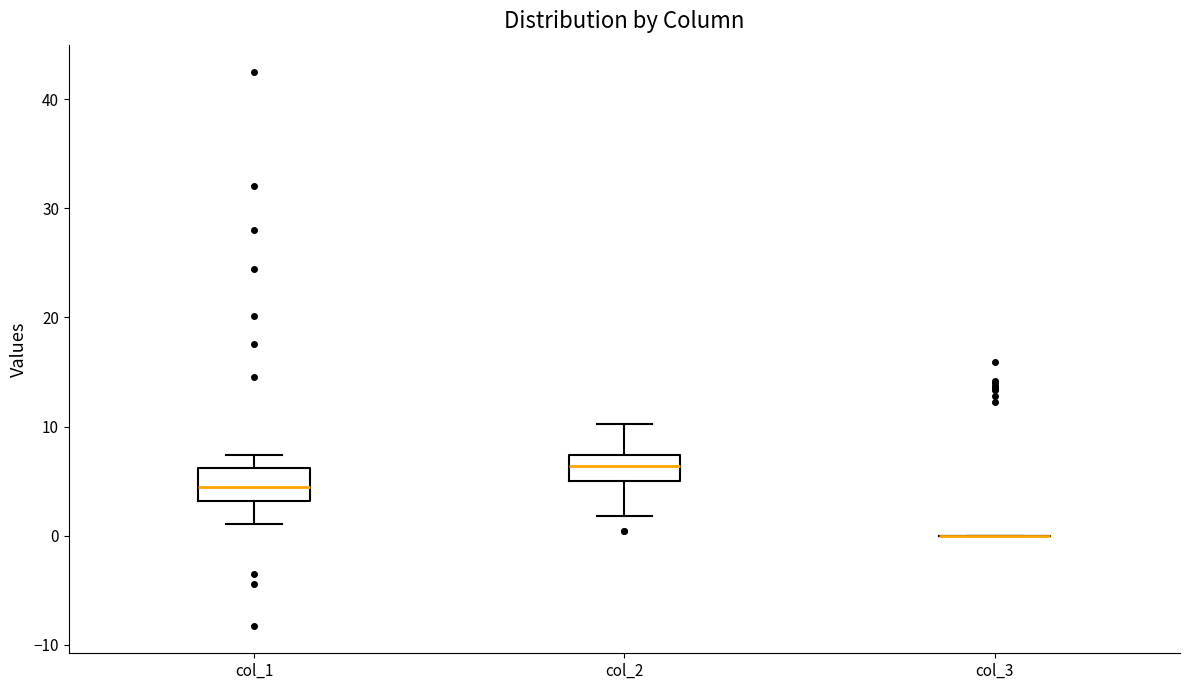

Reading left to right, read every box against the y-axis: the position of its median line, the range the box covers, and the ends of its whiskers. The values are not printed on the chart, so give them approximately, as read against the axis.

col_1: median 4, box 3 to 6, whiskers 1 to 7
col_2: median 6, box 5 to 7, whiskers 2 to 10
col_3: box collapsed to a line at 0, whiskers 0 to 0